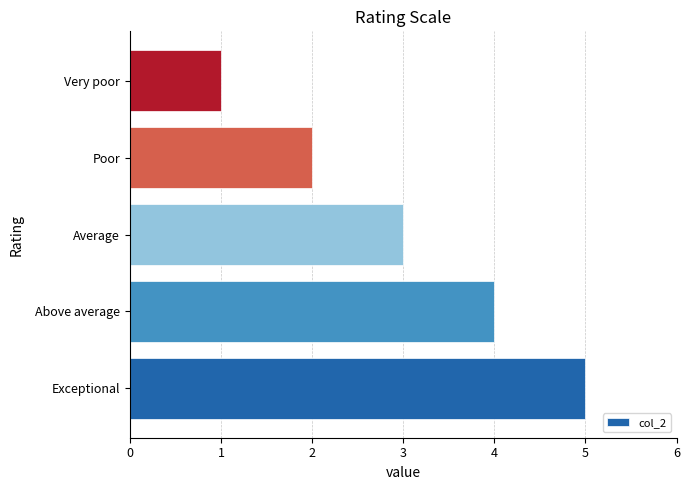

Rank the categories by value from lowest to highest.

Very poor, Poor, Average, Above average, Exceptional